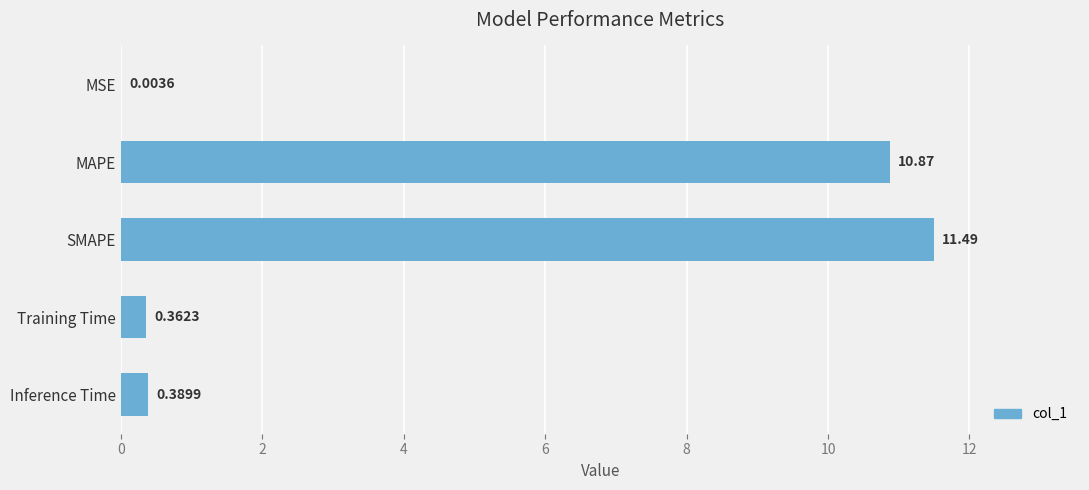

What is the sum of all values?

23.1